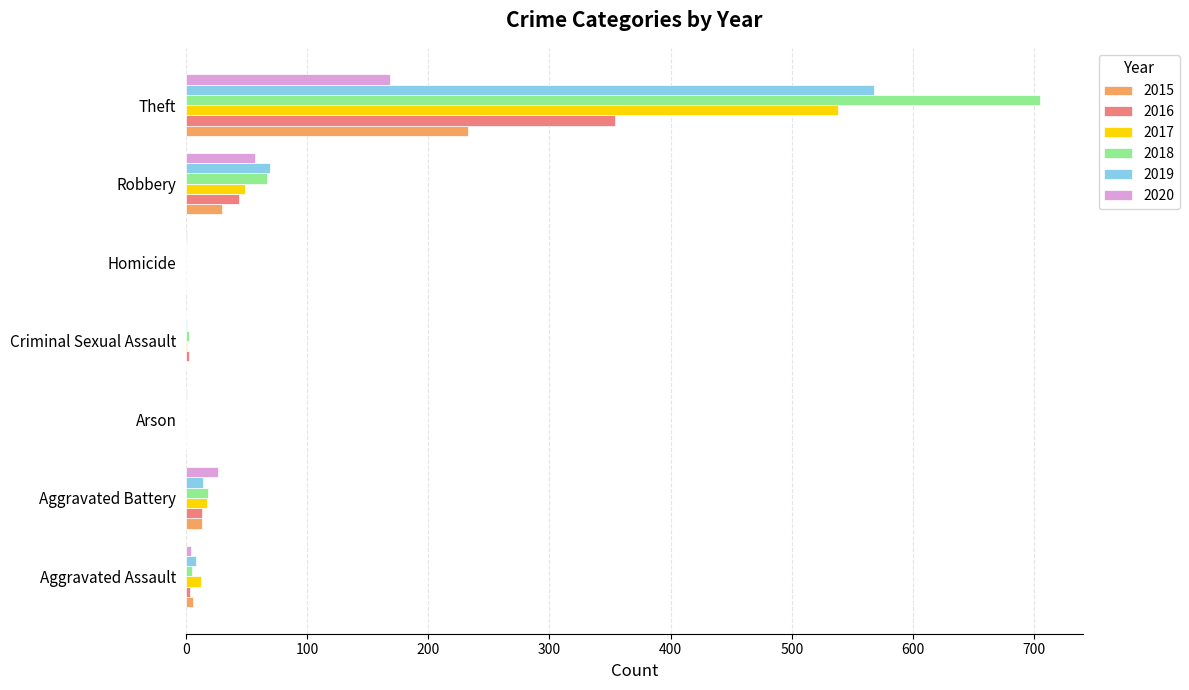

What is the difference between the 2019 values at Homicide and Aggravated Battery?

14